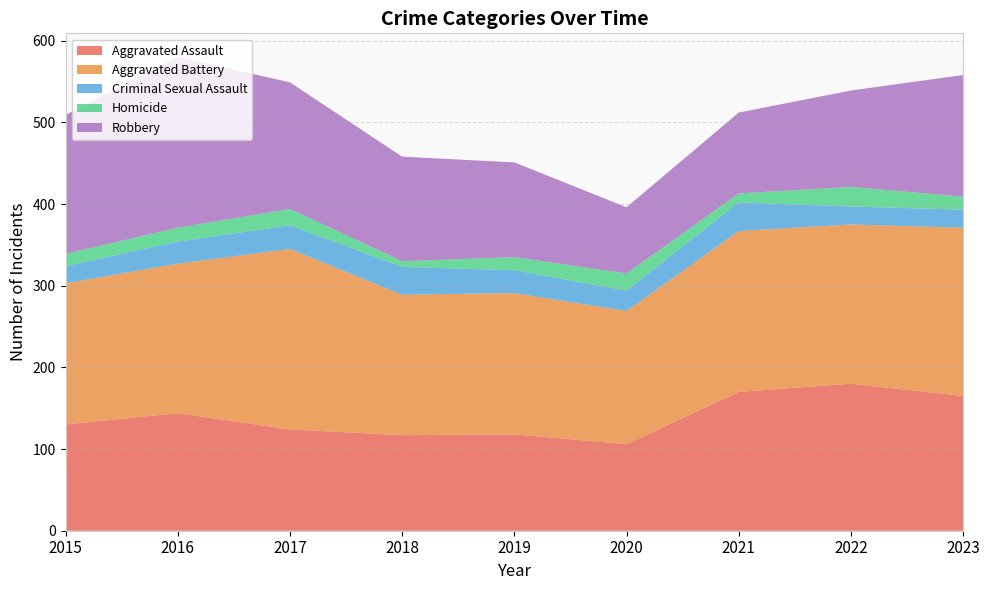

Reading right to left, what are all the values shown in this chart?

Aggravated Assault: 2023=165	2022=180	2021=170	2020=106	2019=118	2018=117	2017=124	2016=144	2015=130
Aggravated Battery: 2023=206	2022=195	2021=197	2020=163	2019=173	2018=172	2017=221	2016=183	2015=173
Criminal Sexual Assault: 2023=22	2022=22	2021=35	2020=25	2019=28	2018=34	2017=29	2016=27	2015=21
Homicide: 2023=16	2022=24	2021=11	2020=21	2019=16	2018=7	2017=20	2016=17	2015=15
Robbery: 2023=149	2022=118	2021=99	2020=81	2019=116	2018=128	2017=155	2016=209	2015=170